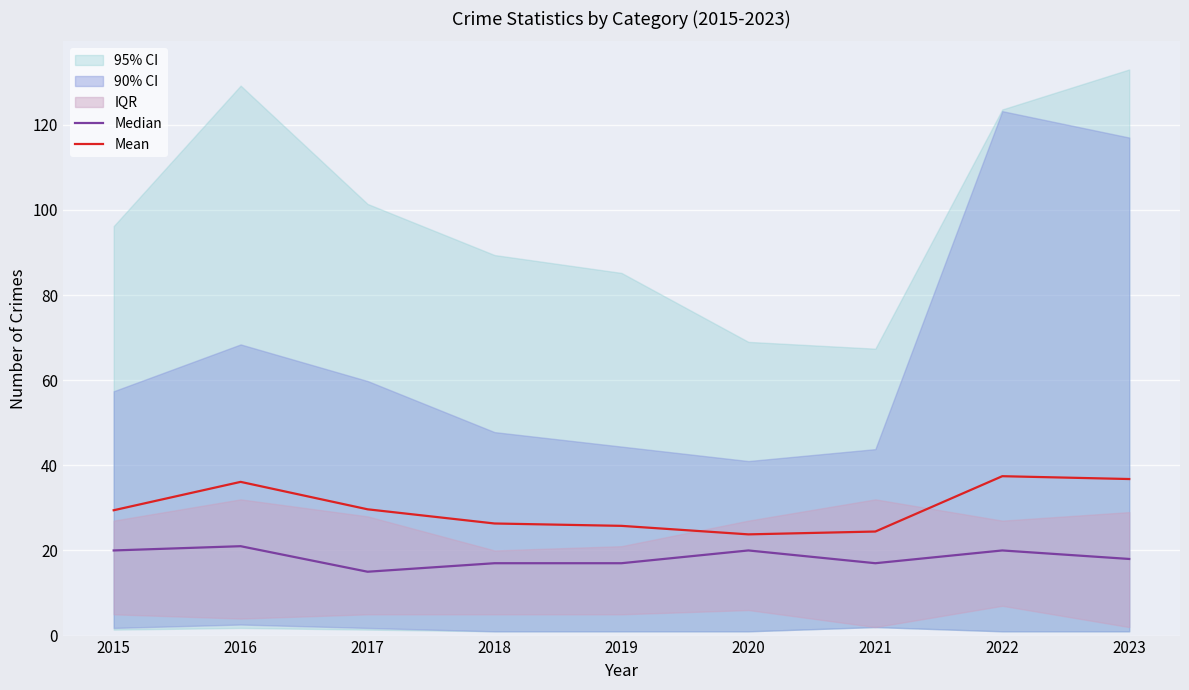

At which category does the chart reach its peak across all series?

2022